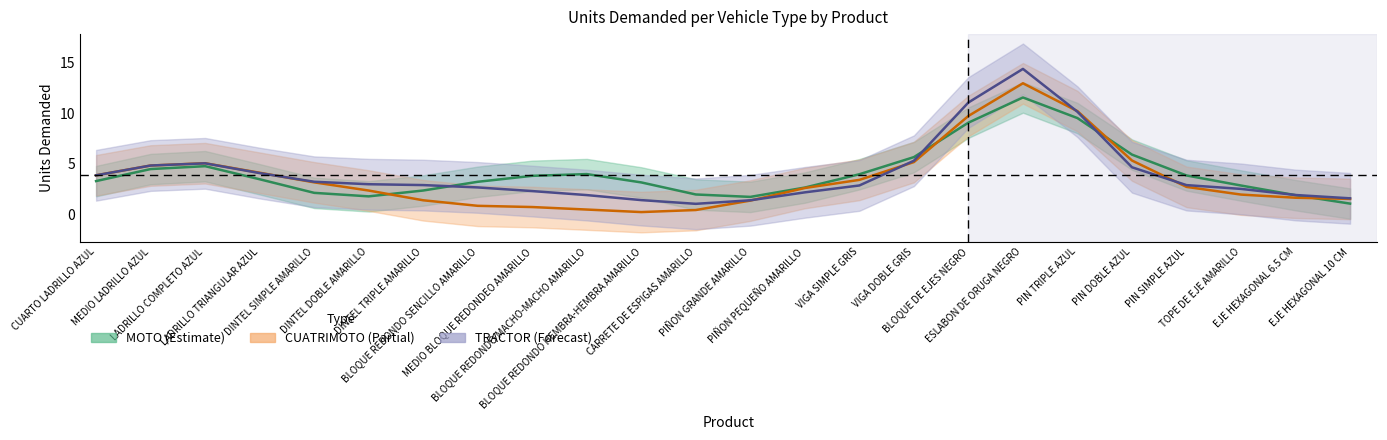

What is the difference between the maximum and minimum values in the CUATRIMOTO series?

12.7